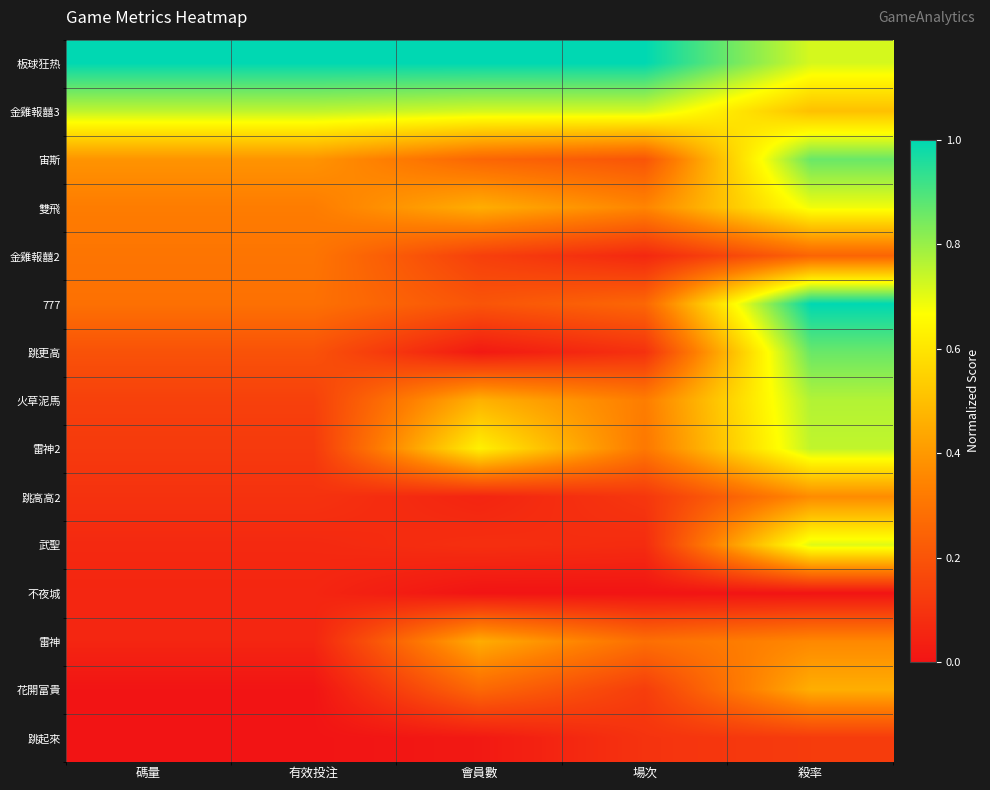

Reading left to right, transcribe all the data shown in this chart.

板球狂热: 碼量=1.0	有效投注=1.0	會員數=1.0	場次=1.0	殺率=0.7
金雞報囍3: 碼量=0.7	有效投注=0.7	會員數=0.7	場次=0.7	殺率=0.5
宙斯: 碼量=0.4	有效投注=0.4	會員數=0.3	場次=0.2	殺率=0.9
雙飛: 碼量=0.3	有效投注=0.3	會員數=0.5	場次=0.3	殺率=0.7
金雞報囍2: 碼量=0.3	有效投注=0.3	會員數=0.1	場次=0.1	殺率=0.3
777: 碼量=0.3	有效投注=0.3	會員數=0.2	場次=0.3	殺率=1.0
跳更高: 碼量=0.2	有效投注=0.2	會員數=0.0	場次=0.1	殺率=0.9
火草泥馬: 碼量=0.1	有效投注=0.1	會員數=0.5	場次=0.3	殺率=0.8
雷神2: 碼量=0.1	有效投注=0.1	會員數=0.6	場次=0.3	殺率=0.7
跳高高2: 碼量=0.1	有效投注=0.1	會員數=0.1	場次=0.1	殺率=0.4
武聖: 碼量=0.1	有效投注=0.1	會員數=0.1	場次=0.1	殺率=0.7
不夜城: 碼量=0.1	有效投注=0.1	會員數=0.0	場次=0.0	殺率=0.0
雷神: 碼量=0.1	有效投注=0.1	會員數=0.5	場次=0.3	殺率=0.4
花開富貴: 碼量=0.0	有效投注=0.0	會員數=0.3	場次=0.1	殺率=0.5
跳起來: 碼量=0.0	有效投注=0.0	會員數=0.0	場次=0.1	殺率=0.1